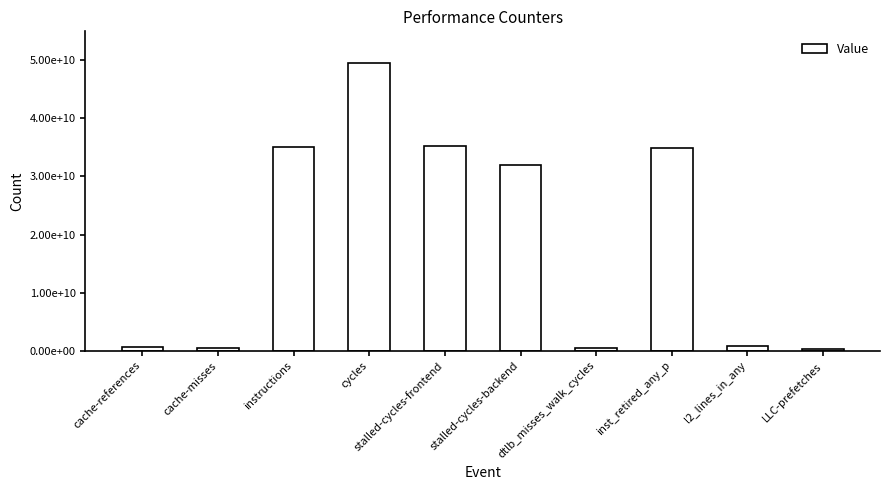

At which label is the value closest to 24915466653?

stalled-cycles-backend